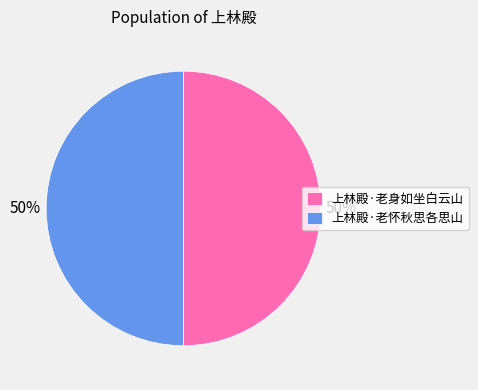

Is the sum of 上林殿·老怀秋思各思山 and 上林殿·老身如坐白云山 greater than half?

Yes